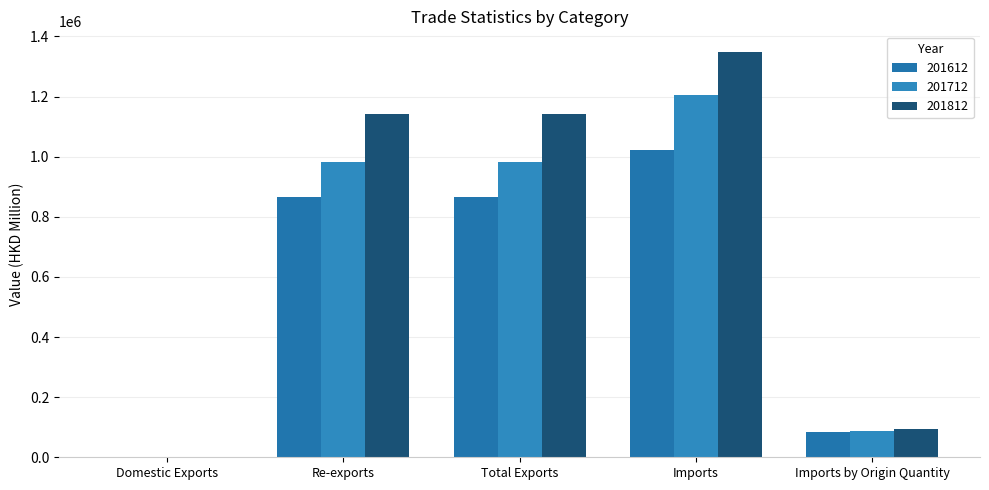

How many groups of bars are there?

5